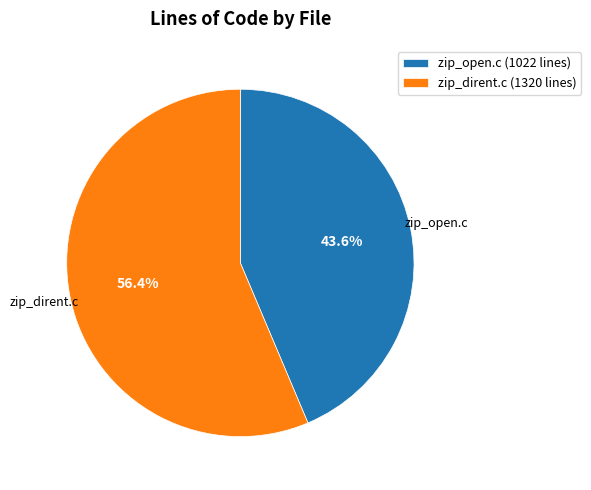

True or false: zip_dirent.c accounts for 51% of the total.

False